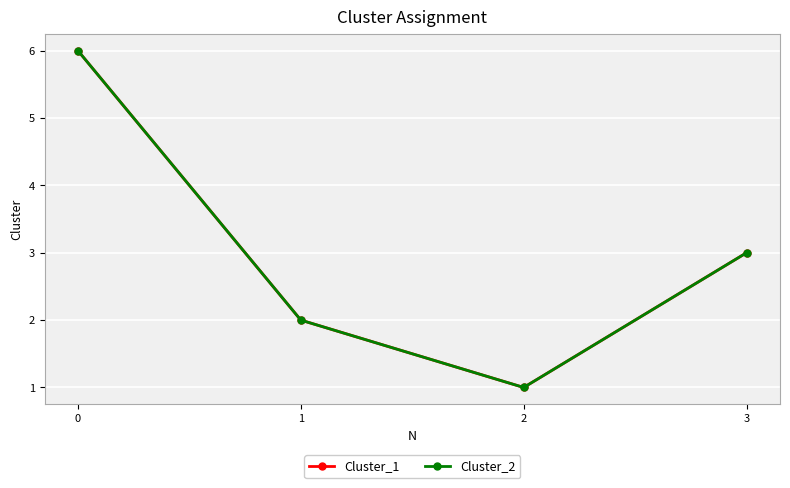

What is the value of the Cluster_1 point at the 3rd from the left?

1